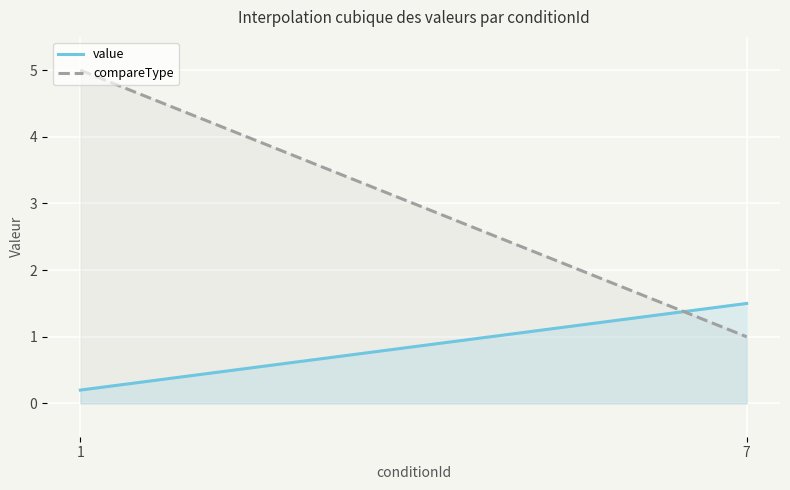

What is the highest value of the value series?

1.5